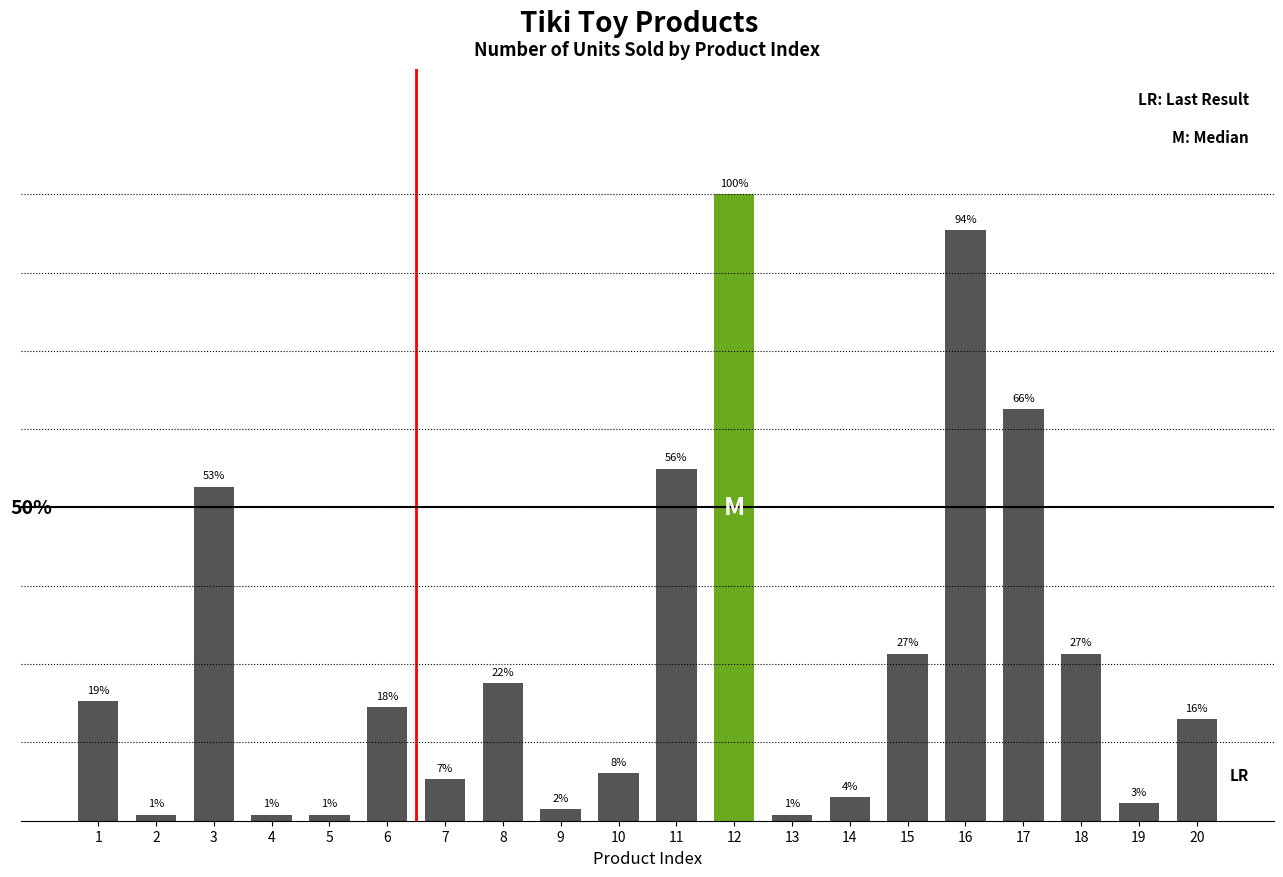

True or false: the data shows 23 at 8.

True